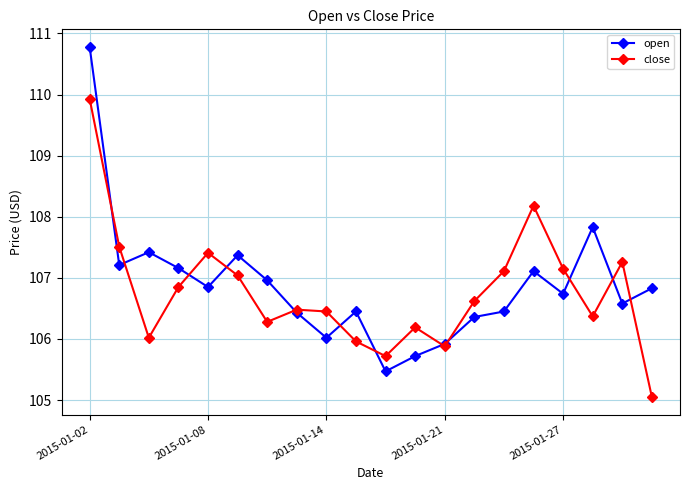

At how many categories does at least one series exceed 107?

11